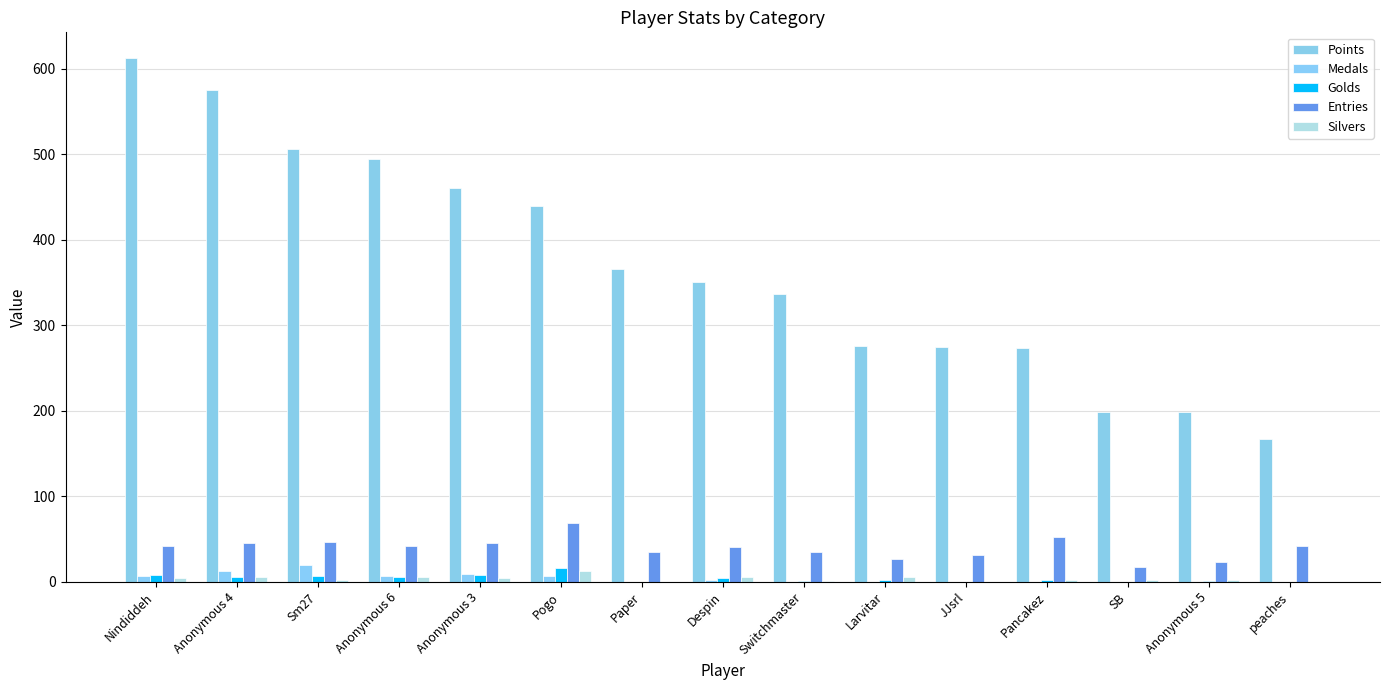

What is the greatest value displayed?

612